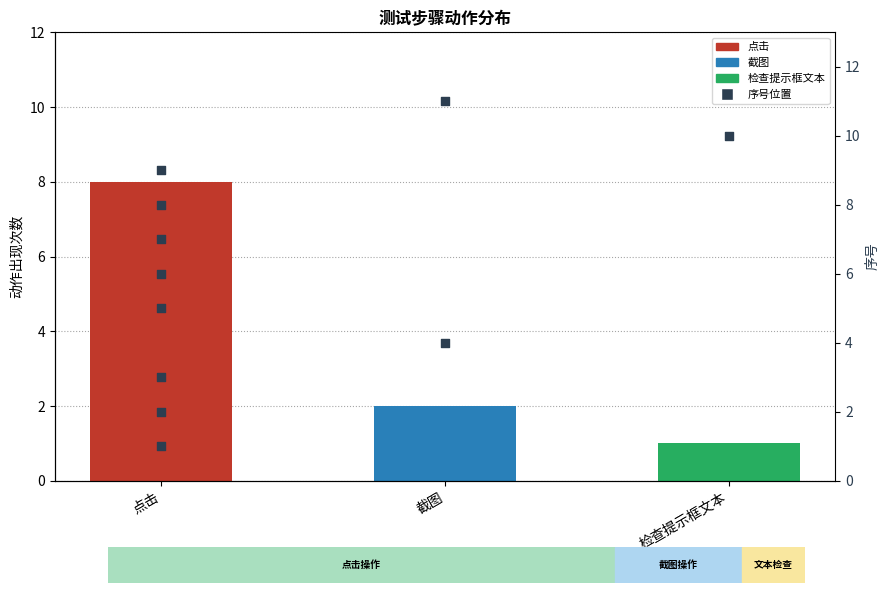

What is the change in value from 3 to 7?

+4